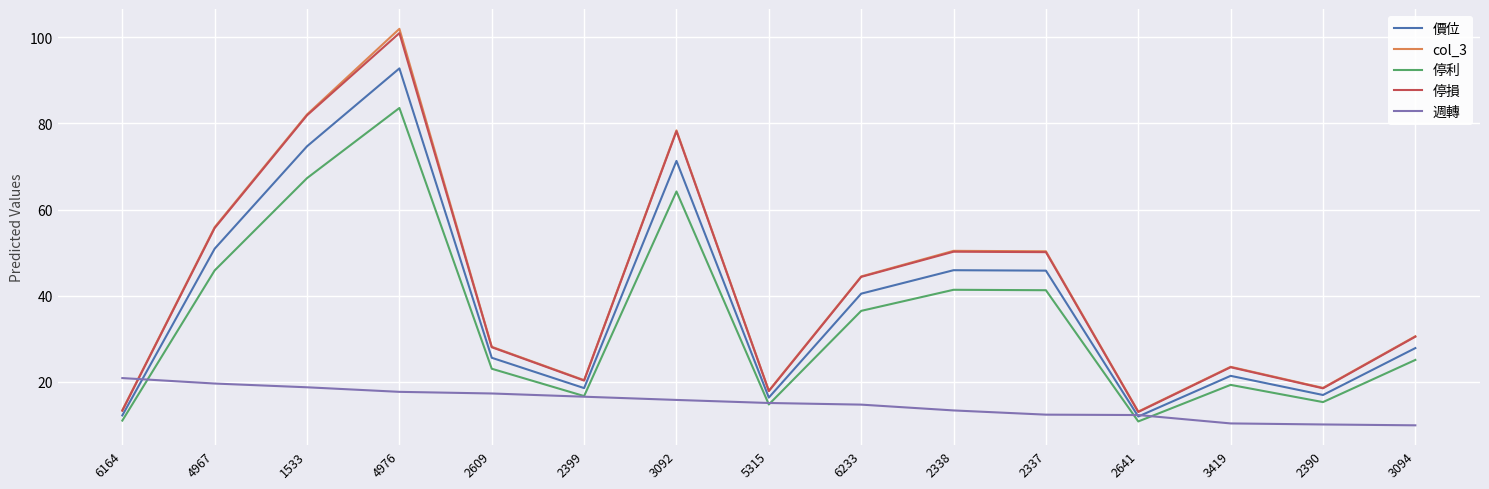

Which category has the highest value across all series?

4976